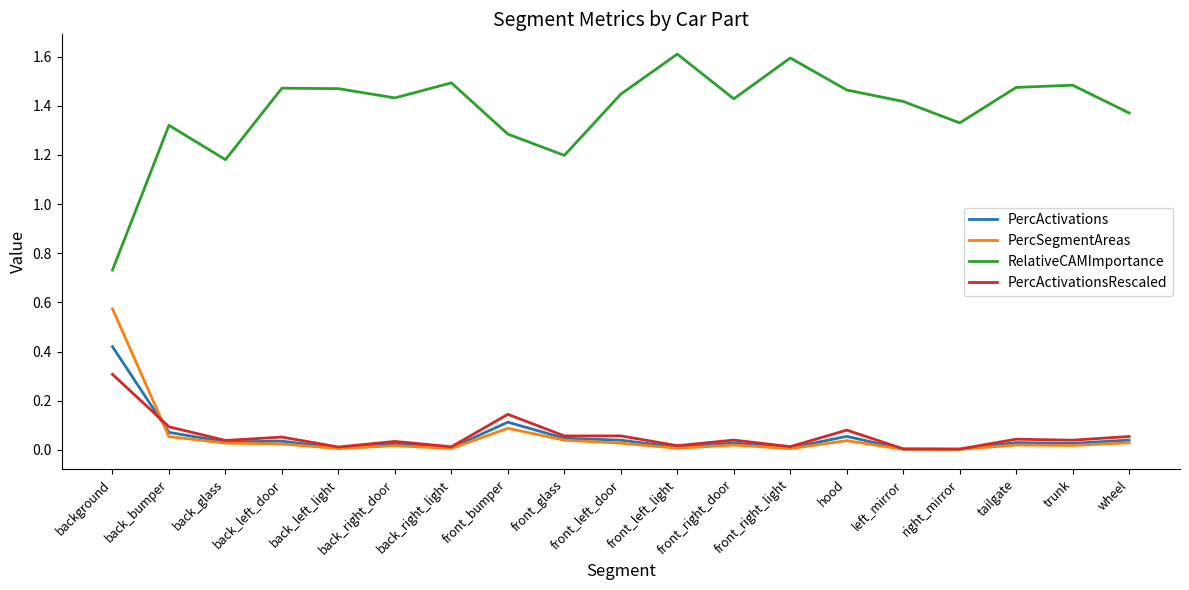

Is it true that PercActivations equals 0.6 at background?

False